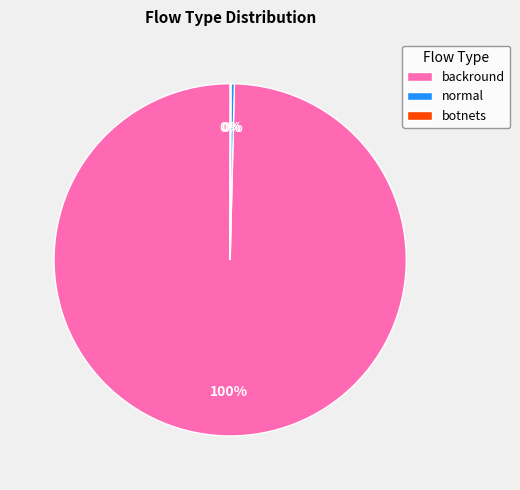

Which category has the biggest portion of the pie?

backround